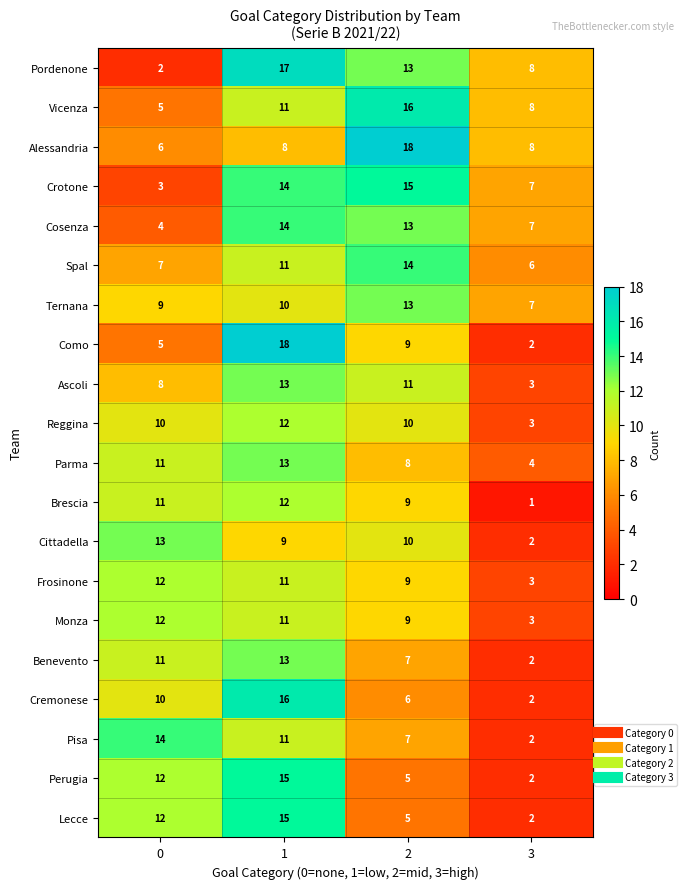

What is the smallest value displayed?

1